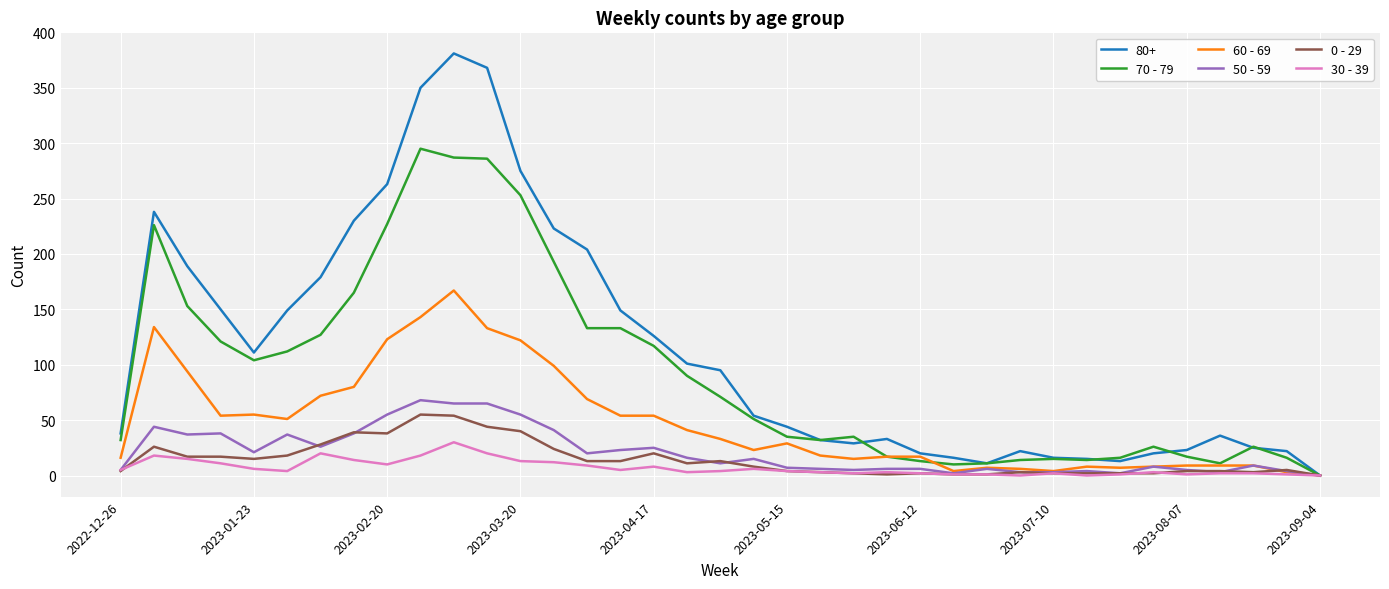

What is the maximum value shown in the chart?

381